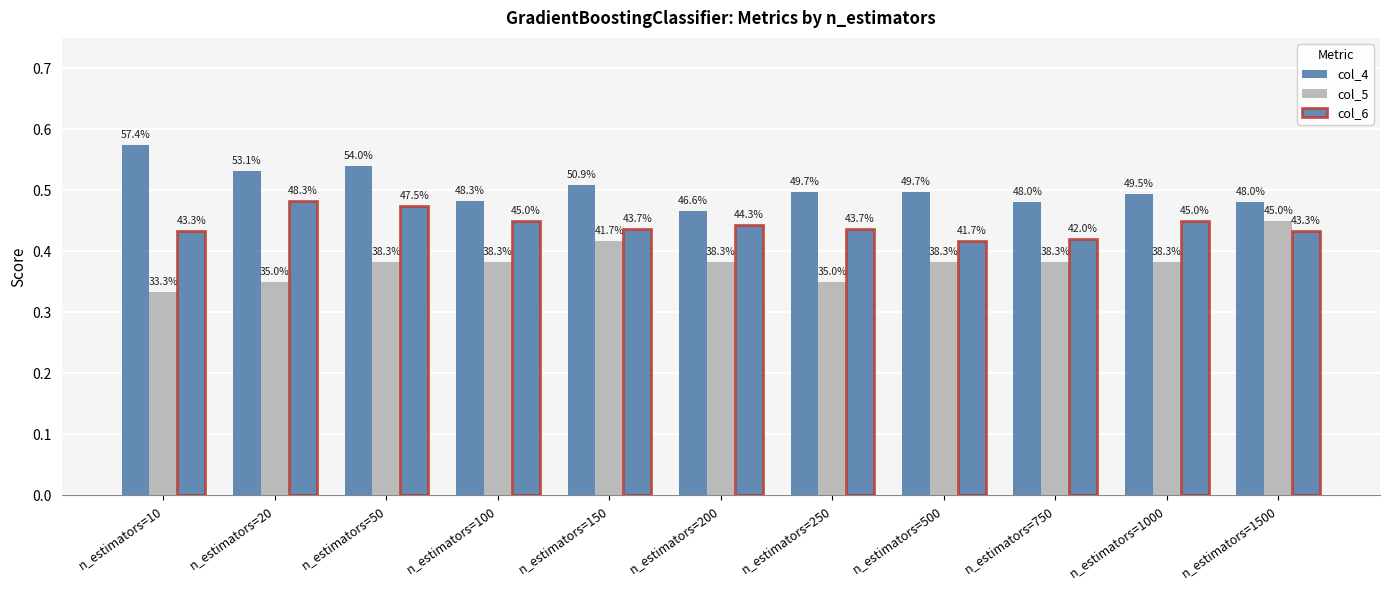

Reading left to right, extract all data points from this chart.

col_4: n_estimators=10=0.6	n_estimators=20=0.5	n_estimators=50=0.5	n_estimators=100=0.5	n_estimators=150=0.5	n_estimators=200=0.5	n_estimators=250=0.5	n_estimators=500=0.5	n_estimators=750=0.5	n_estimators=1000=0.5	n_estimators=1500=0.5
col_5: n_estimators=10=0.3	n_estimators=20=0.3	n_estimators=50=0.4	n_estimators=100=0.4	n_estimators=150=0.4	n_estimators=200=0.4	n_estimators=250=0.3	n_estimators=500=0.4	n_estimators=750=0.4	n_estimators=1000=0.4	n_estimators=1500=0.5
col_6: n_estimators=10=0.4	n_estimators=20=0.5	n_estimators=50=0.5	n_estimators=100=0.5	n_estimators=150=0.4	n_estimators=200=0.4	n_estimators=250=0.4	n_estimators=500=0.4	n_estimators=750=0.4	n_estimators=1000=0.5	n_estimators=1500=0.4